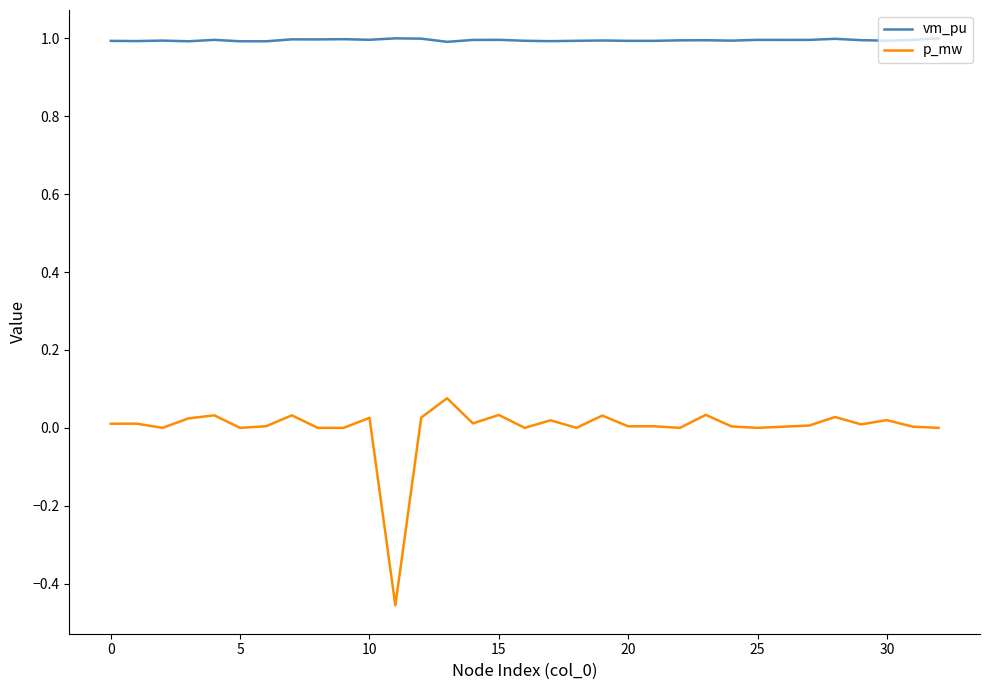

True or false: vm_pu and p_mw cross at least once.

False